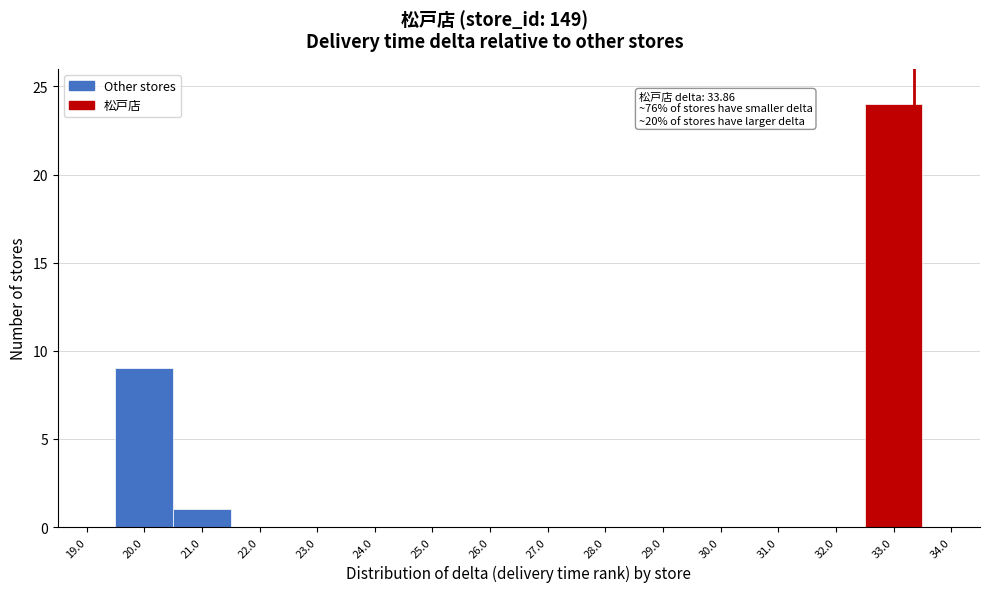

Reading right to left, what are all the values shown in this chart?

34.0=0	33.0=24	32.0=0	31.0=0	30.0=0	29.0=0	28.0=0	27.0=0	26.0=0	25.0=0	24.0=0	23.0=0	22.0=0	21.0=1	20.0=9	19.0=0